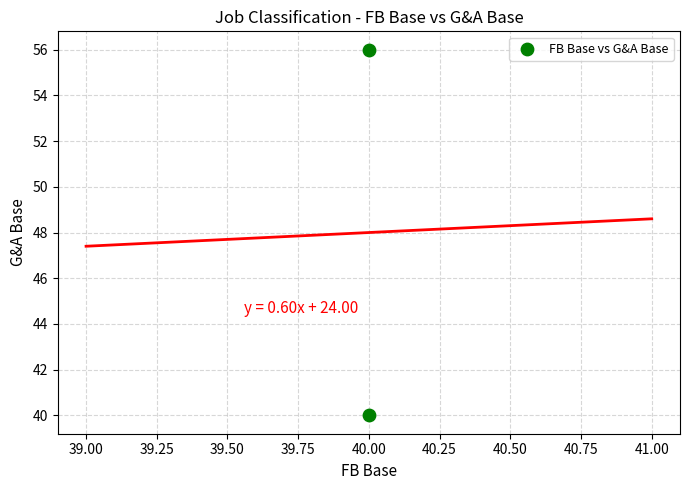

What is the average Y value?

48